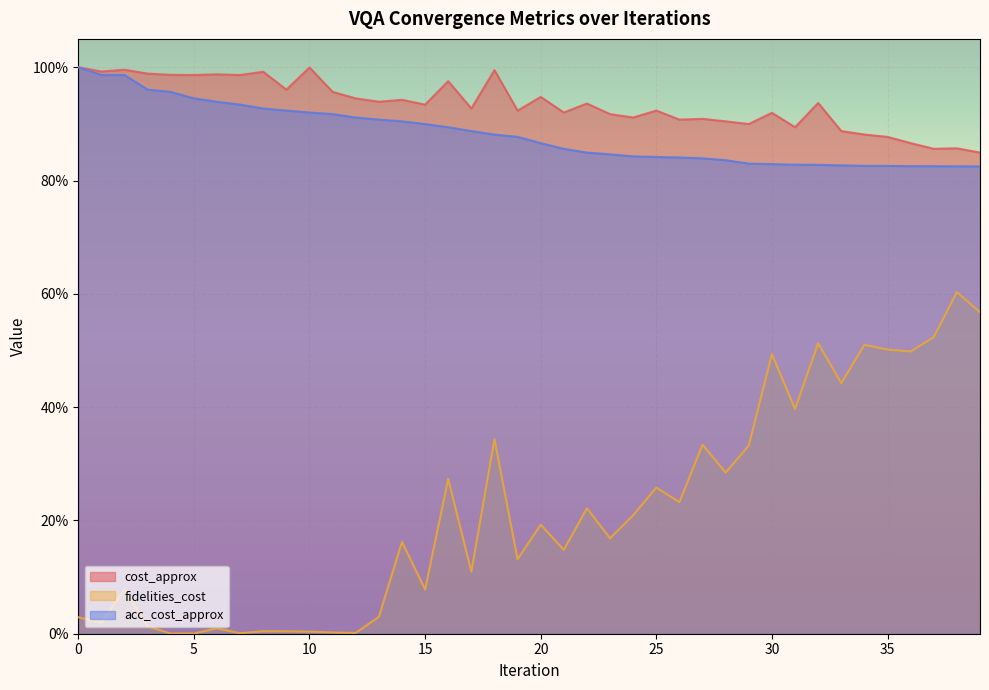

What is the sum of the cost_approx values at 38 and 22?

1.8